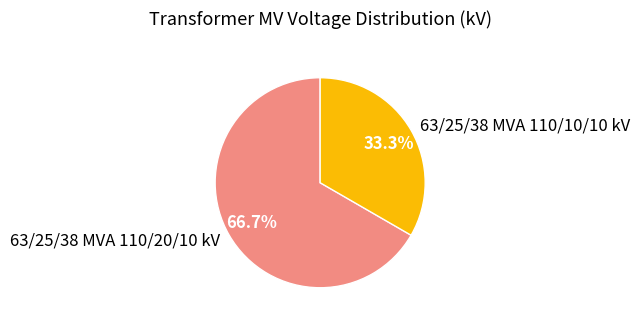

Approximately how many times larger is the value at 63/25/38 MVA 110/10/10 kV compared to 63/25/38 MVA 110/20/10 kV?

0.5